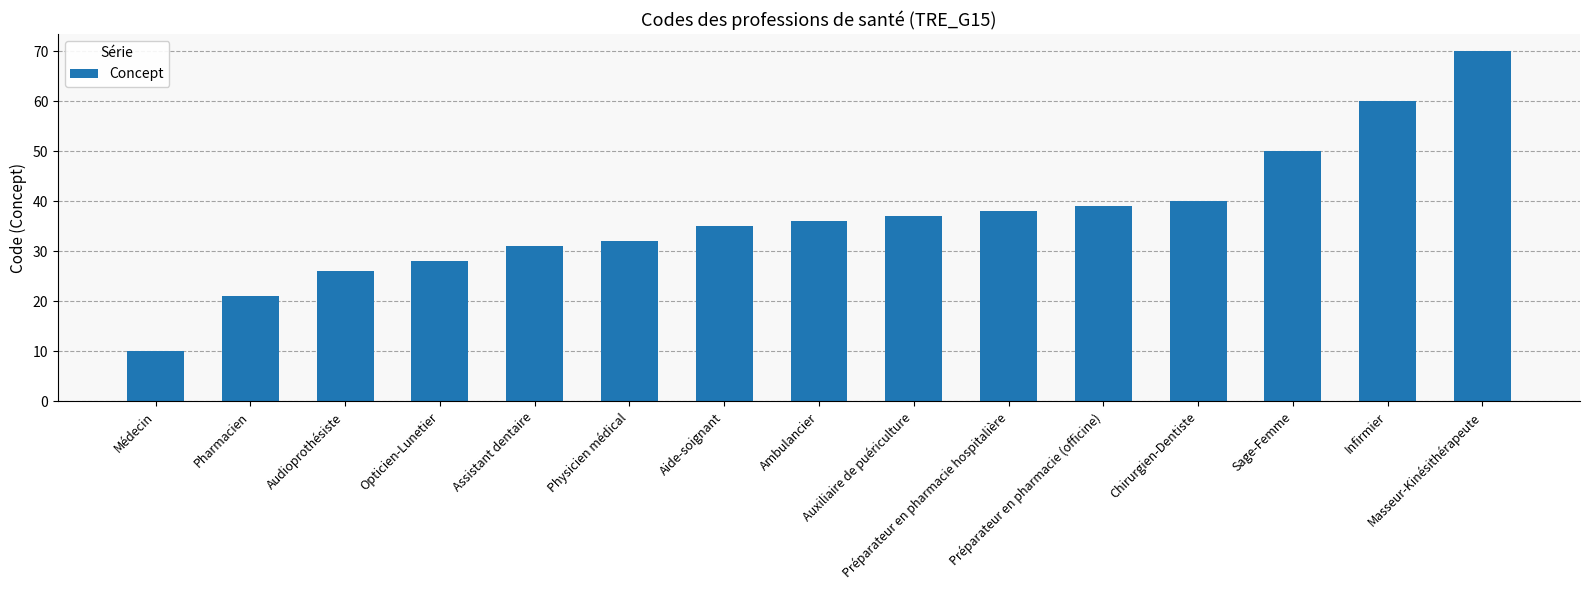

Between Audioprothésiste and Pharmacien, which is larger?

Audioprothésiste